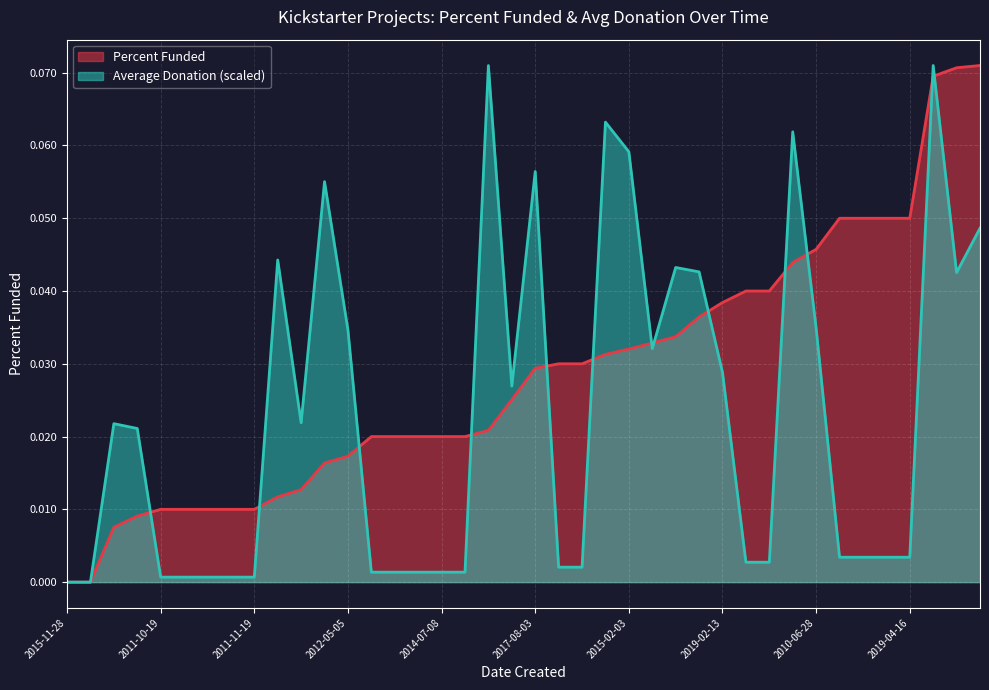

True or false: Average Donation has more than 1 interior local peaks.

True